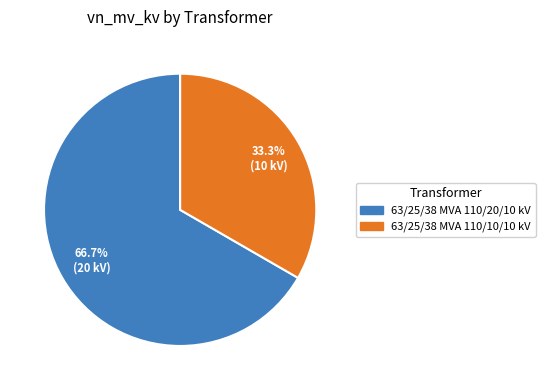

How much of the chart is everything except 63/25/38 MVA 110/20/10 kV?

33.3%